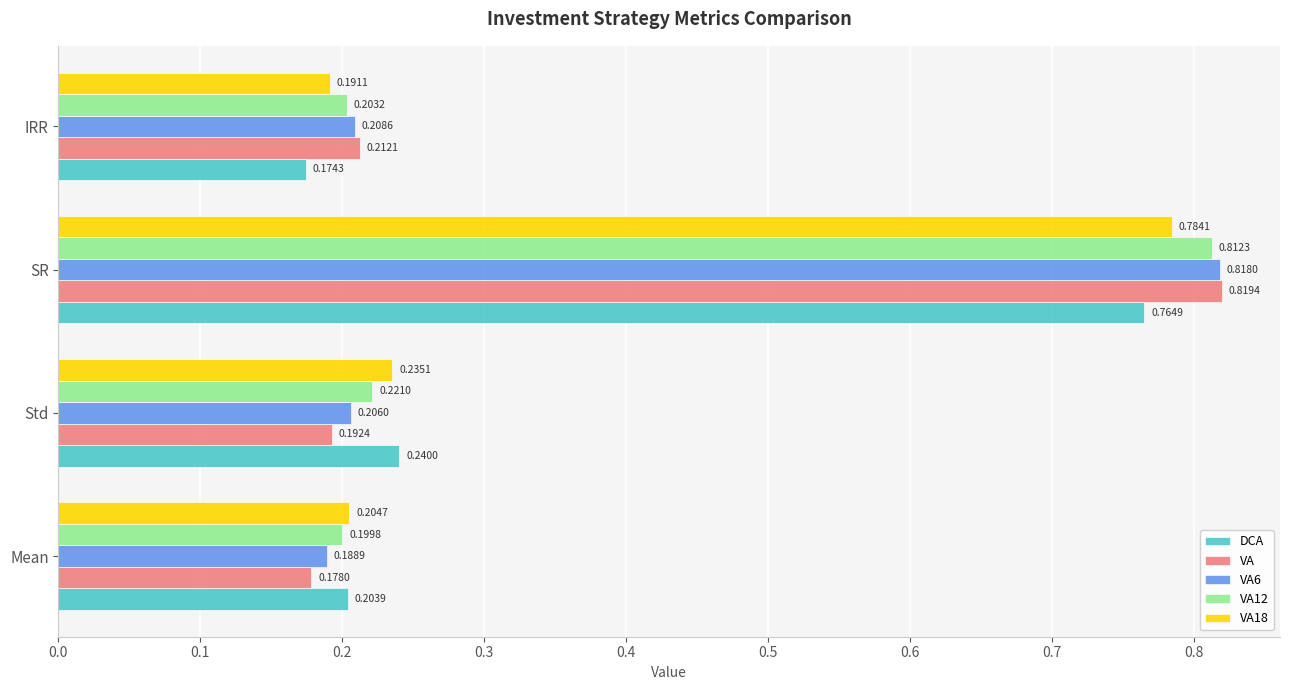

At which label is VA12 closest to 0?

Mean